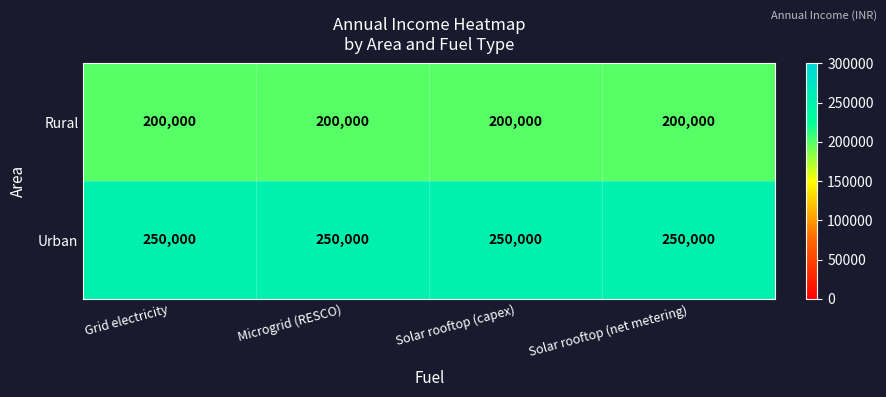

Rank the series by their average value, from lowest to highest.

Rural, Urban